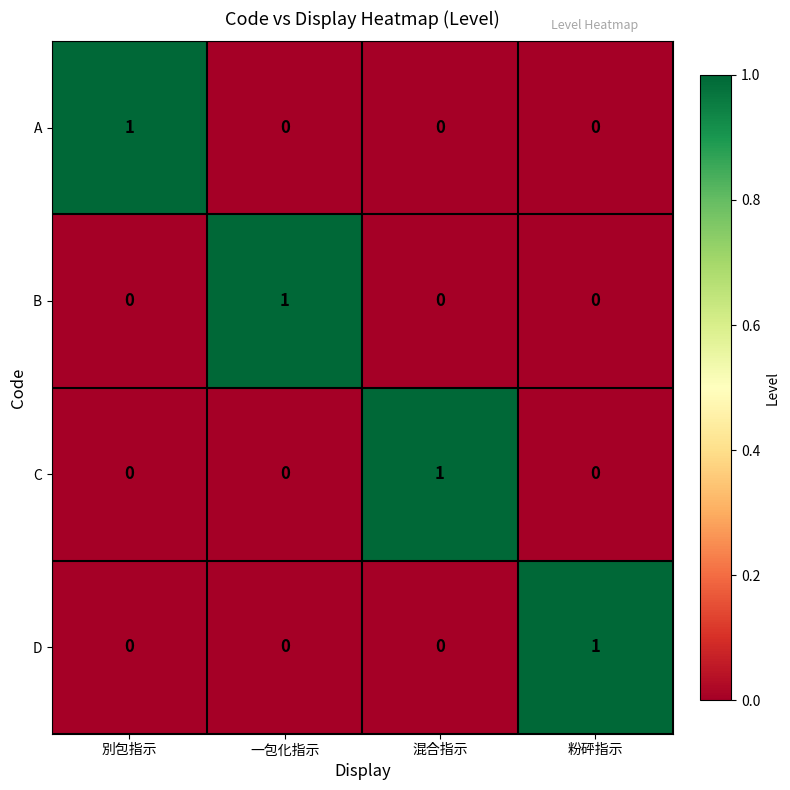

Reading left to right, transcribe all the data shown in this chart.

A: 別包指示=1	一包化指示=0	混合指示=0	粉砰指示=0
B: 別包指示=0	一包化指示=1	混合指示=0	粉砰指示=0
C: 別包指示=0	一包化指示=0	混合指示=1	粉砰指示=0
D: 別包指示=0	一包化指示=0	混合指示=0	粉砰指示=1